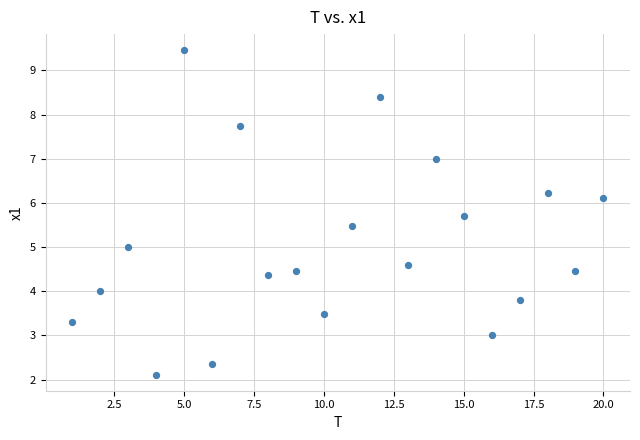

What is the range of Y values (max minus min)?

7.3